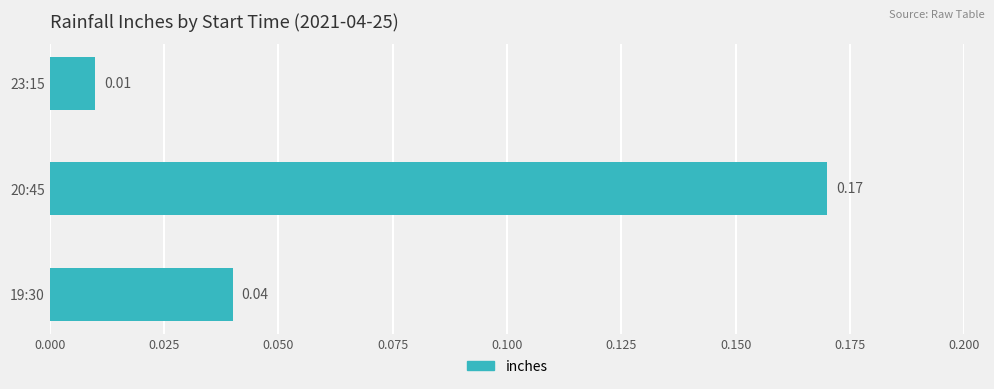

List the labels in order of value, smallest first.

23:15, 19:30, 20:45